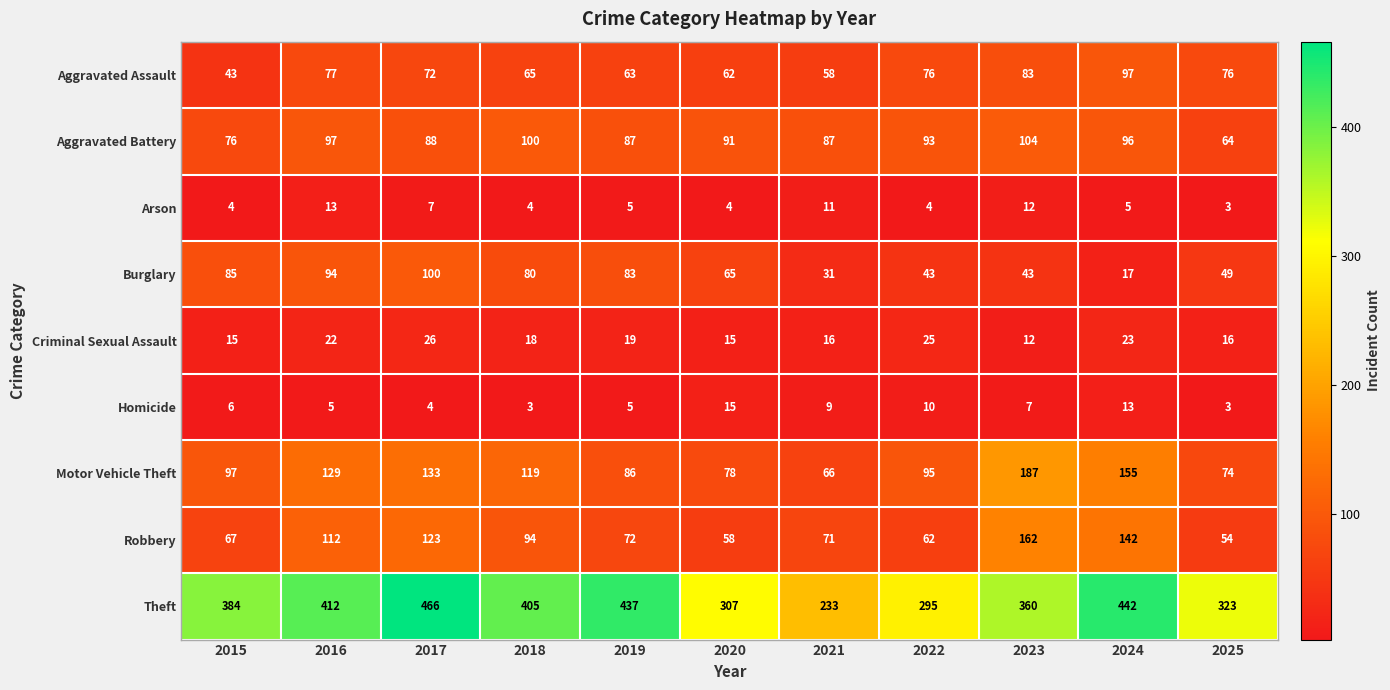

What is the difference between the highest and lowest values at 2016?

407